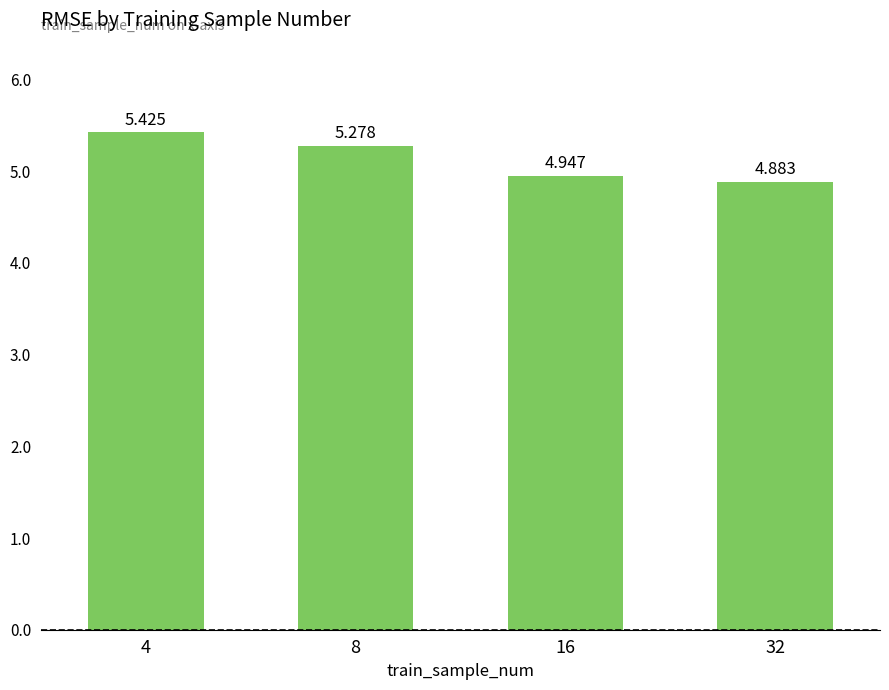

What is the greatest value displayed?

5.4